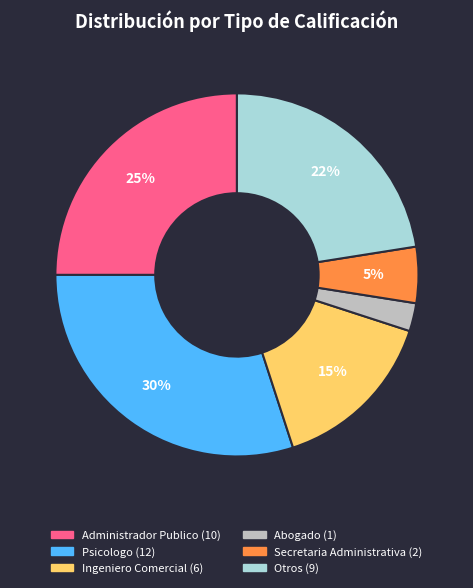

To the nearest percent, what is the average slice percentage?

17%